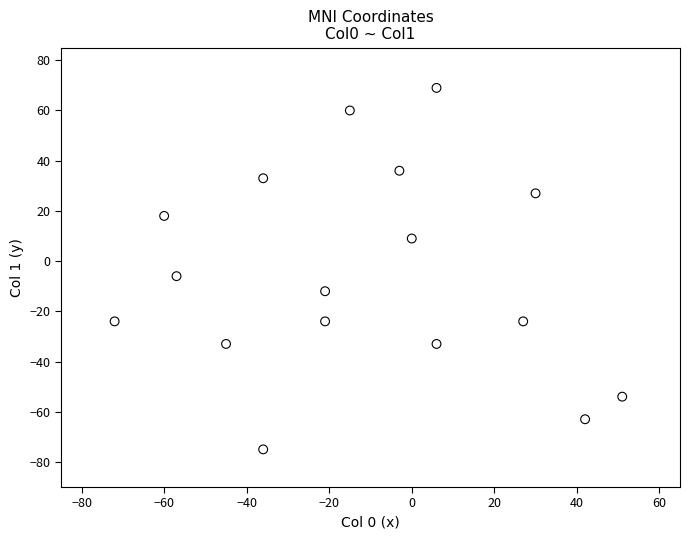

What Y value in the scatter plot is closest to -3?

-6